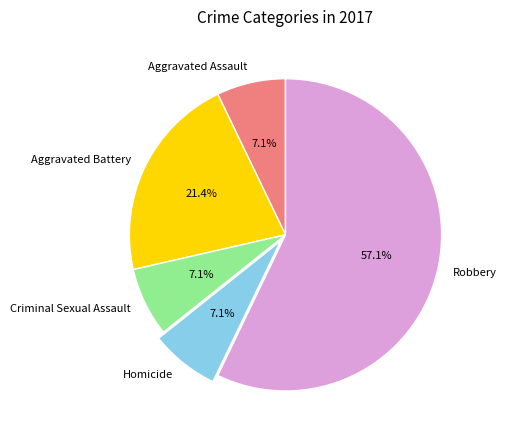

To the nearest percent, what portion does Criminal Sexual Assault represent?

7%